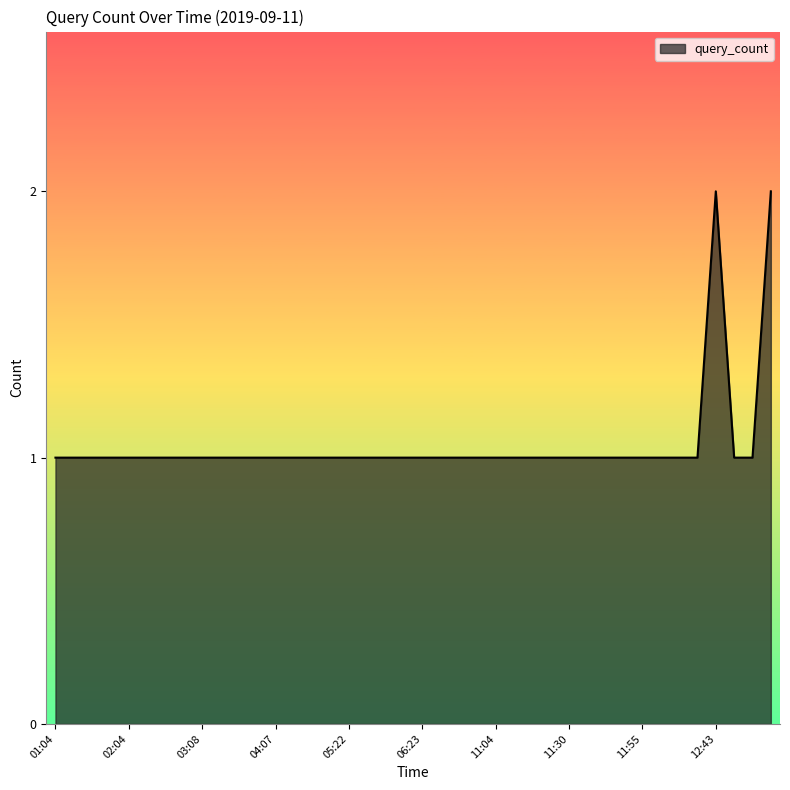

Does the chart display data point markers on the line(s)?

No